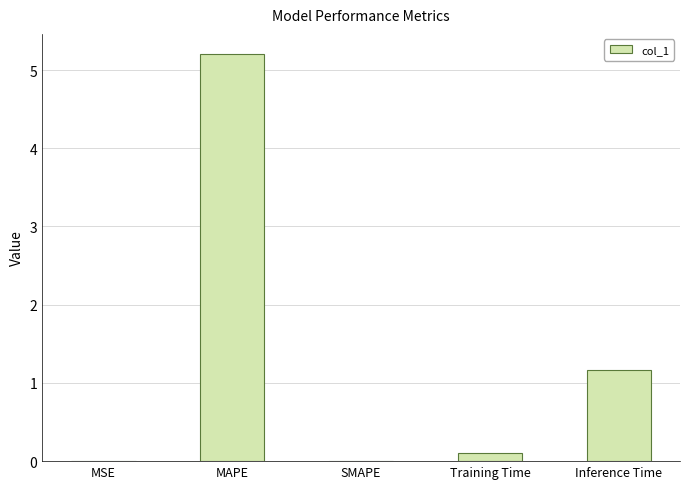

Between Inference Time and MSE, which is larger?

Inference Time